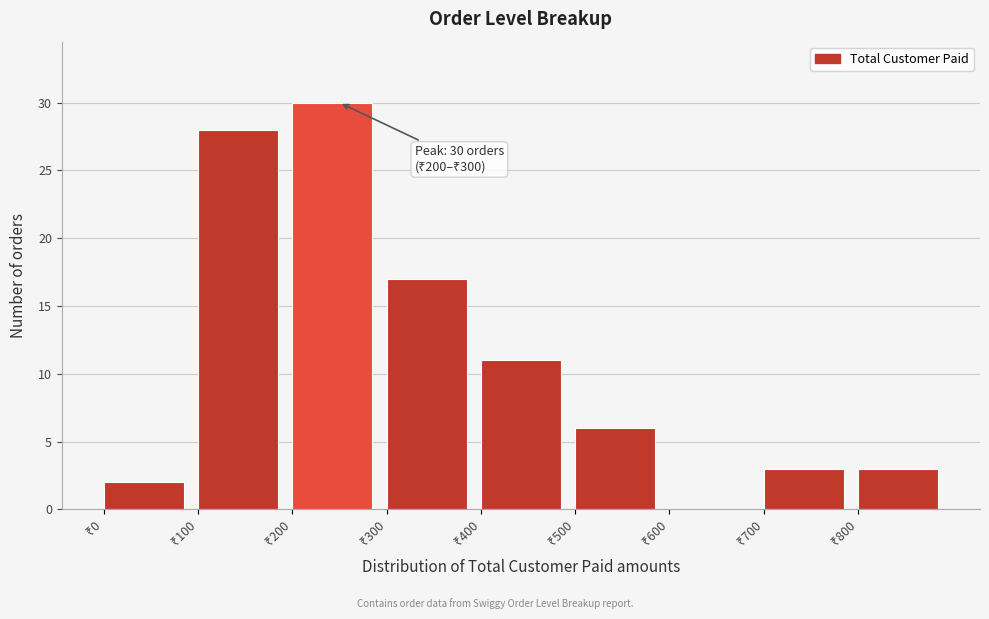

Which range on the x-axis has the tallest bar?

200 to 300